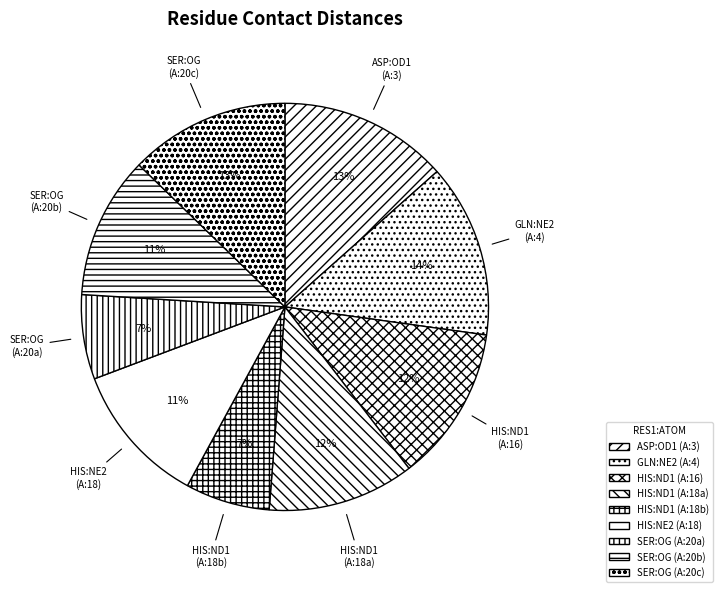

To the nearest percent, what is the difference between the largest and smallest slice percentages?

7%